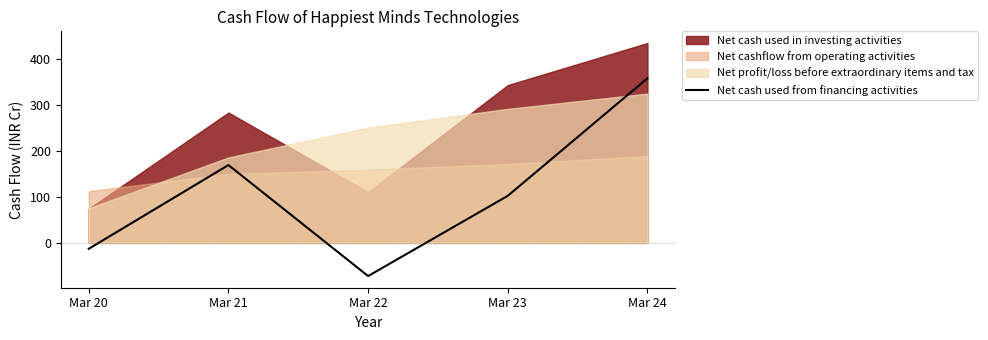

Rank the categories by Net cash used from financing activities value from highest to lowest.

Mar 24, Mar 21, Mar 23, Mar 20, Mar 22